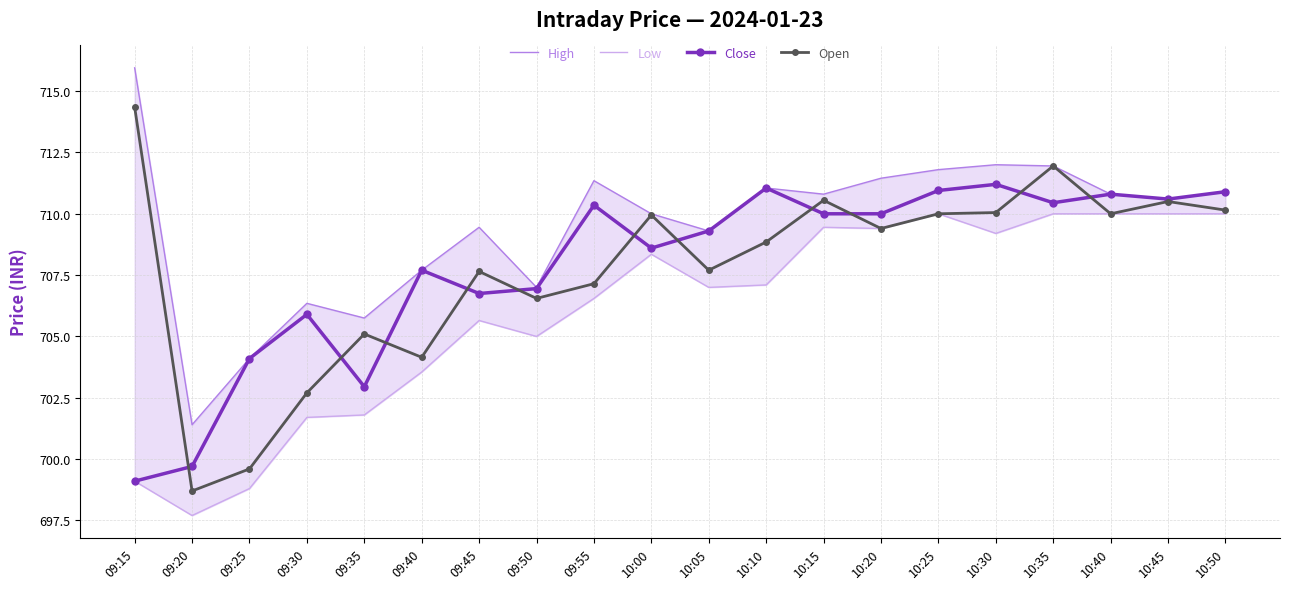

What is the sum of all High values?

14189.7